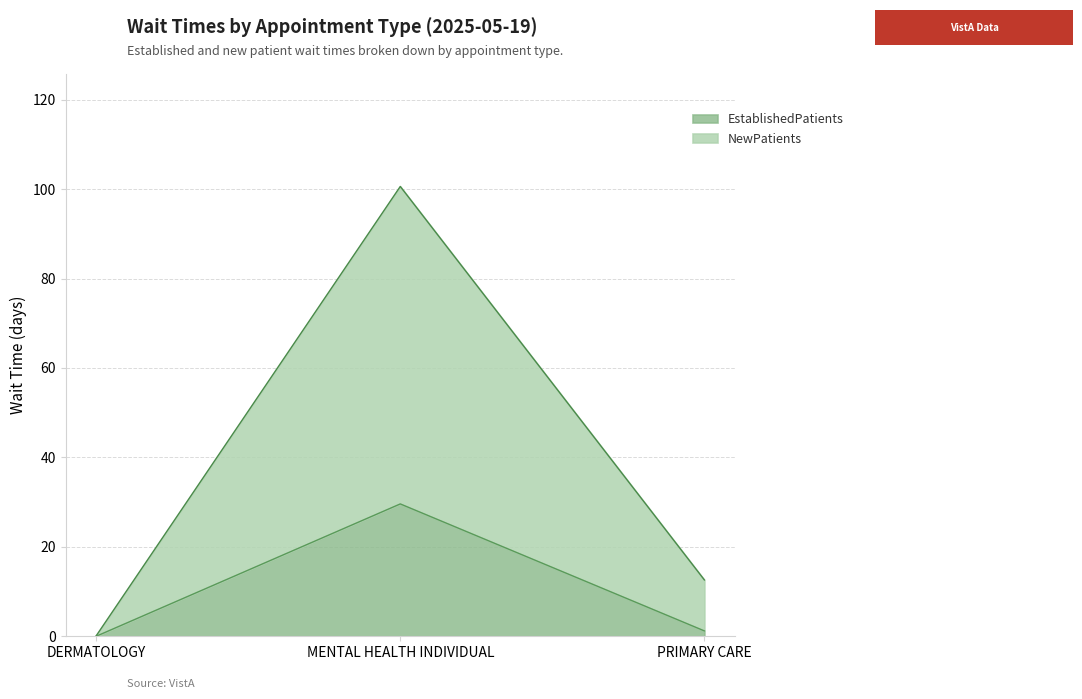

Which series has the largest total across all categories?

NewPatients